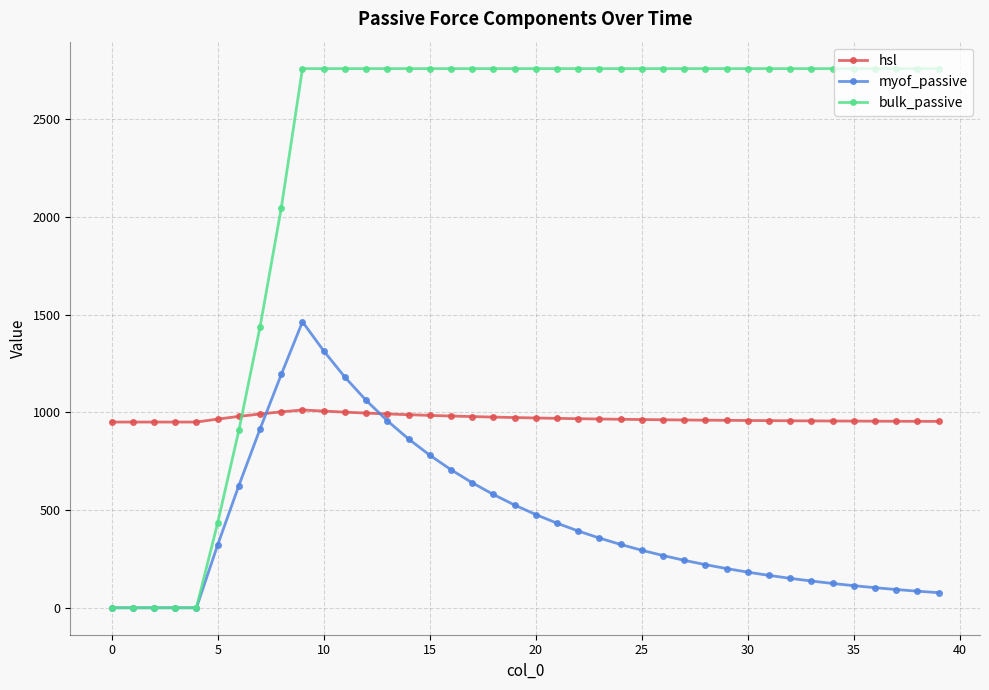

What is the value of the hsl point at the 38th from the left?

954.0